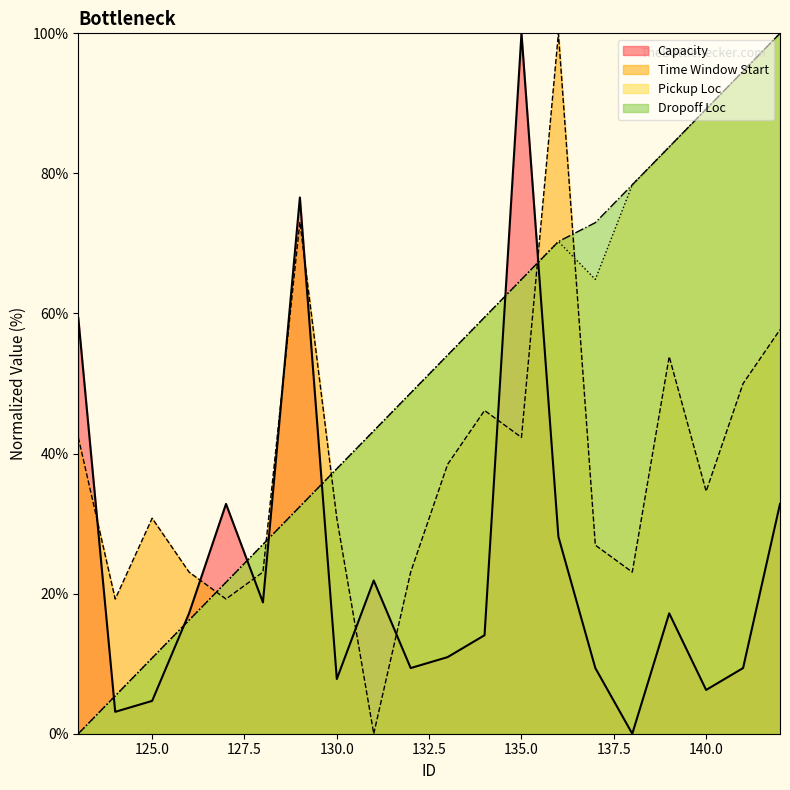

True or false: Capacity has more than 2 points higher than both neighbors.

True